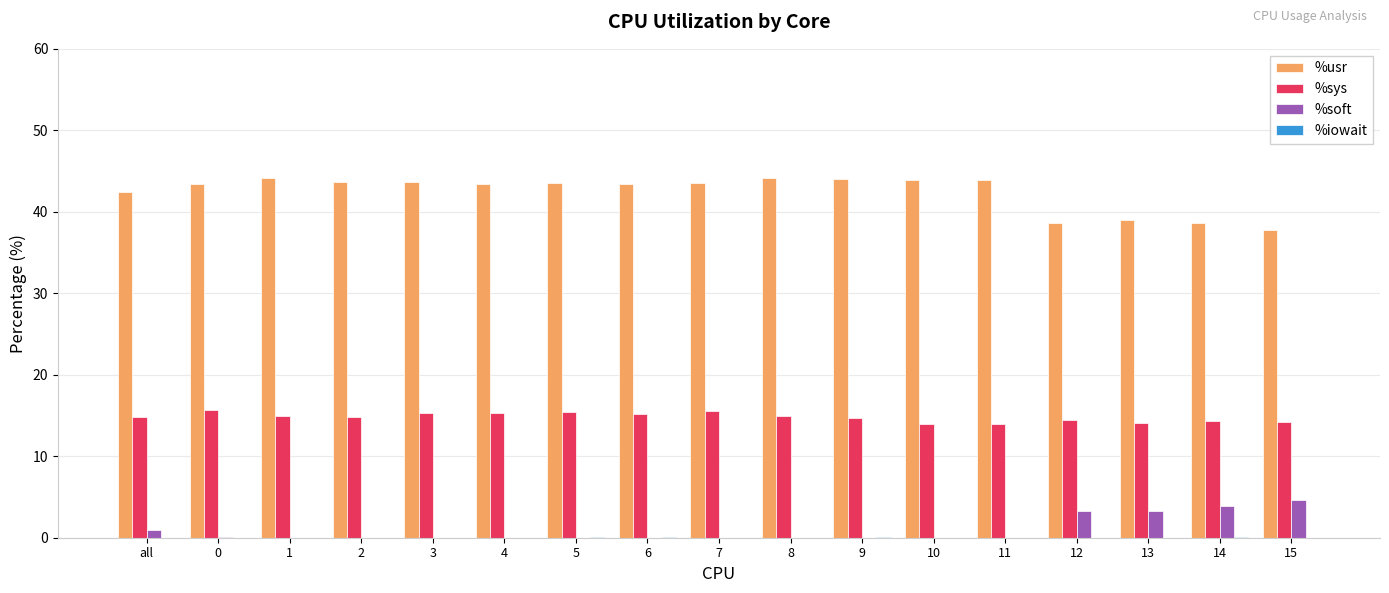

Is it true that %usr equals 43.4 at 6?

True